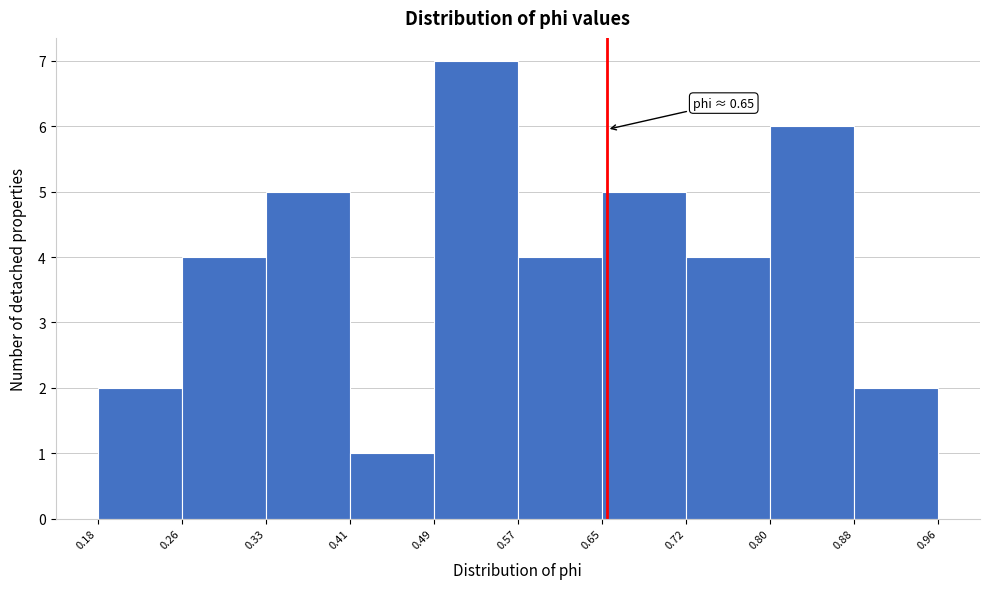

Over which range of the x-axis is the bar tallest?

0.49 to 0.57